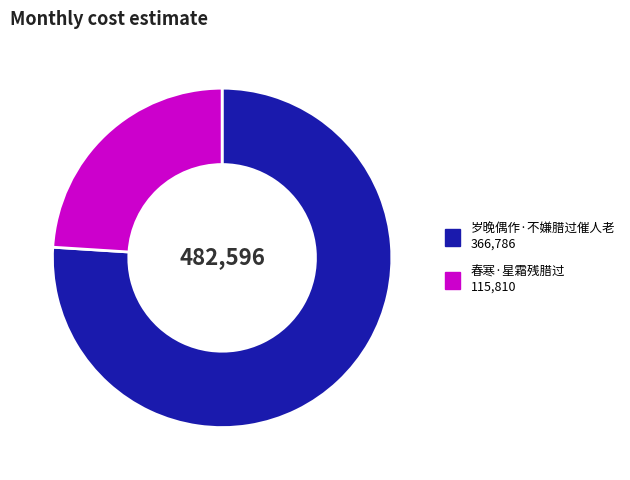

What is the ratio of the value at 春寒·星霜残腊过 to the value at 岁晚偶作·不嫌腊过催人老?

0.3